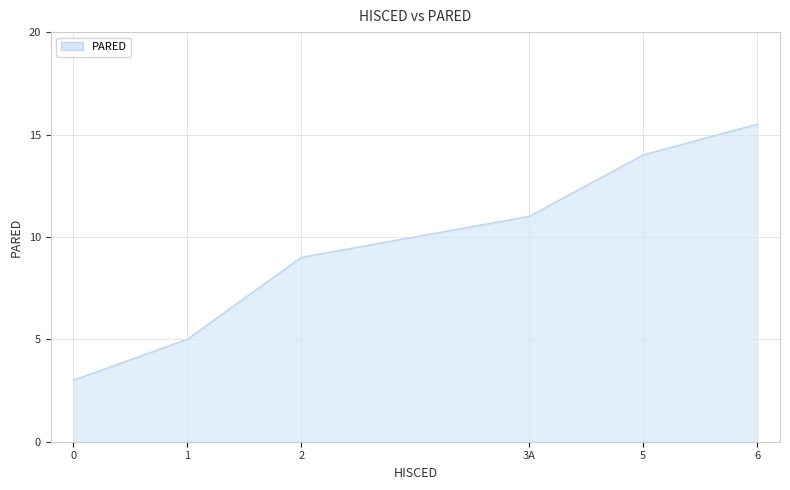

The value at 3A is 15.6. True or false?

False